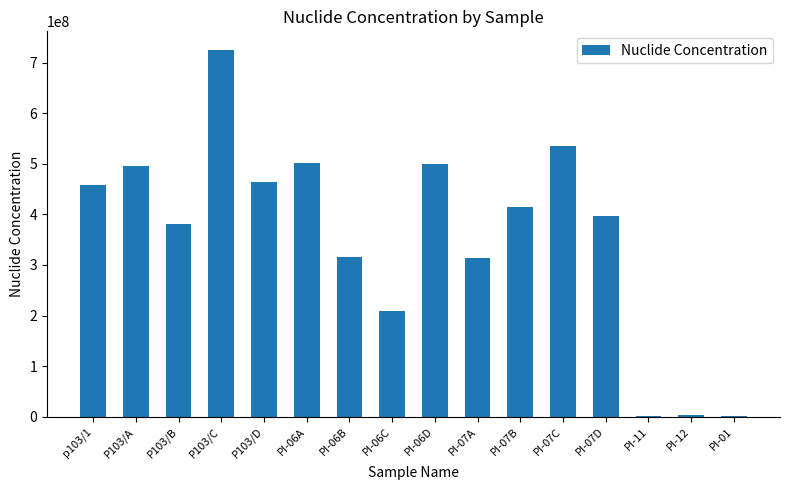

At which category does the chart reach its peak across all series?

P103/C